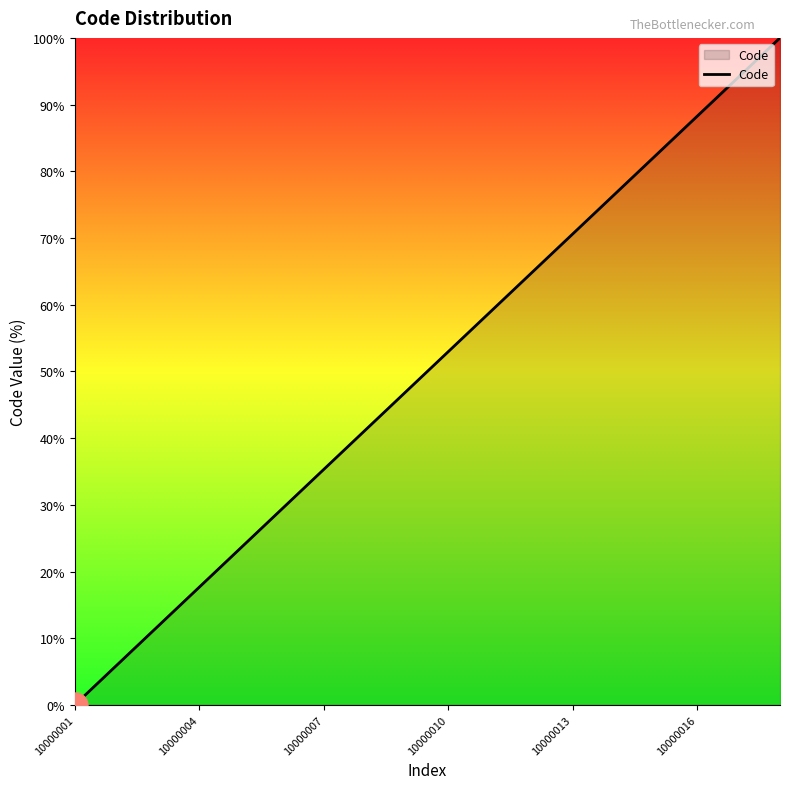

What is the maximum value shown in the chart?

100.0